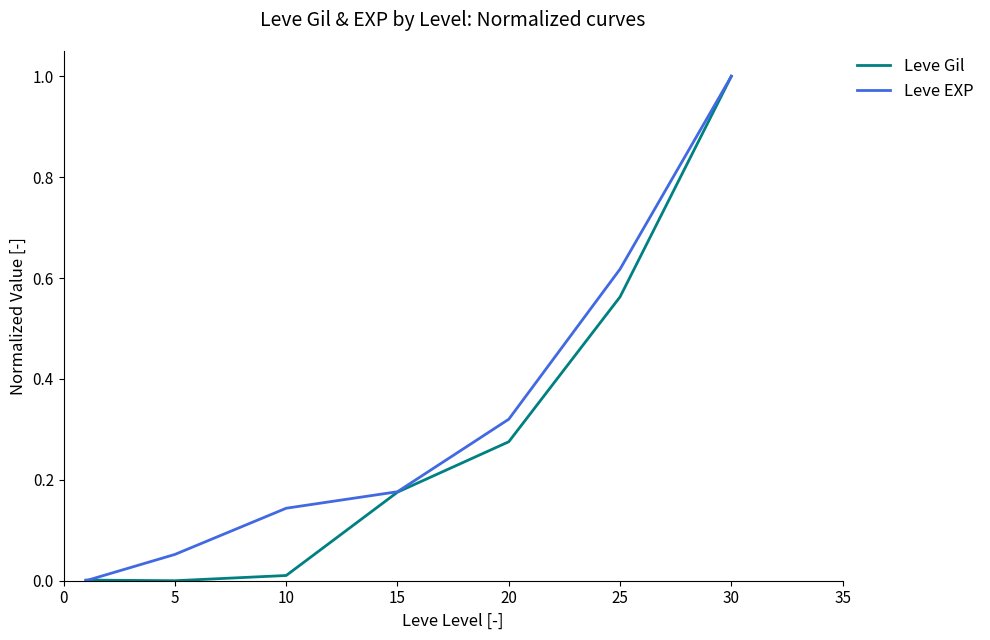

What is the maximum value for Leve EXP?

1.0